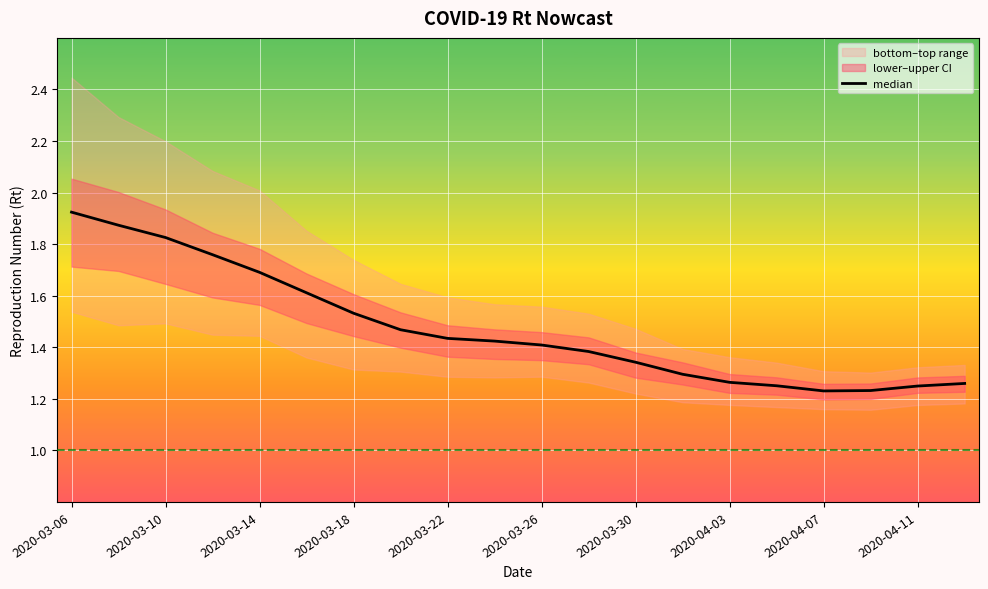

How many lines are shown in the chart?

1